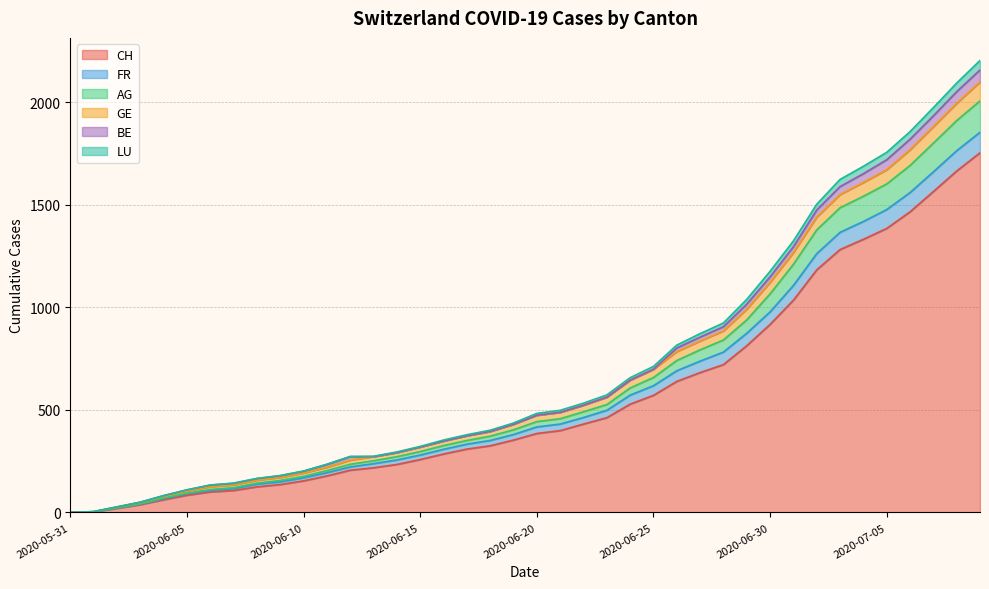

What are all the series names shown in the legend?

CH, FR, AG, GE, BE, LU